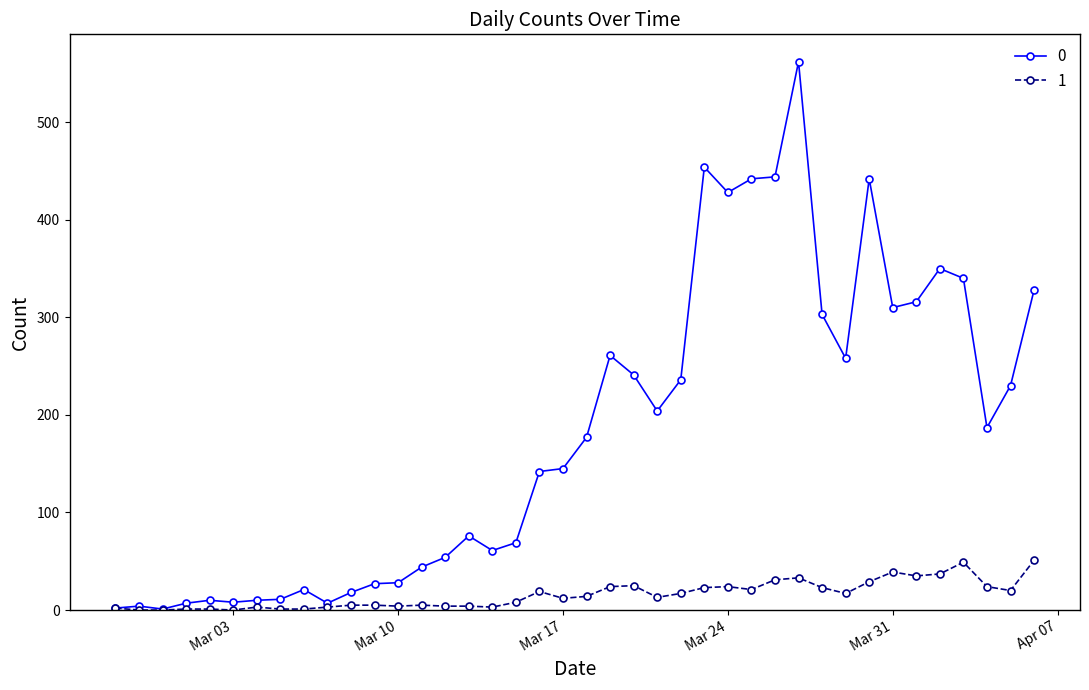

True or false: 0 has more than 2 points higher than both neighbors.

True